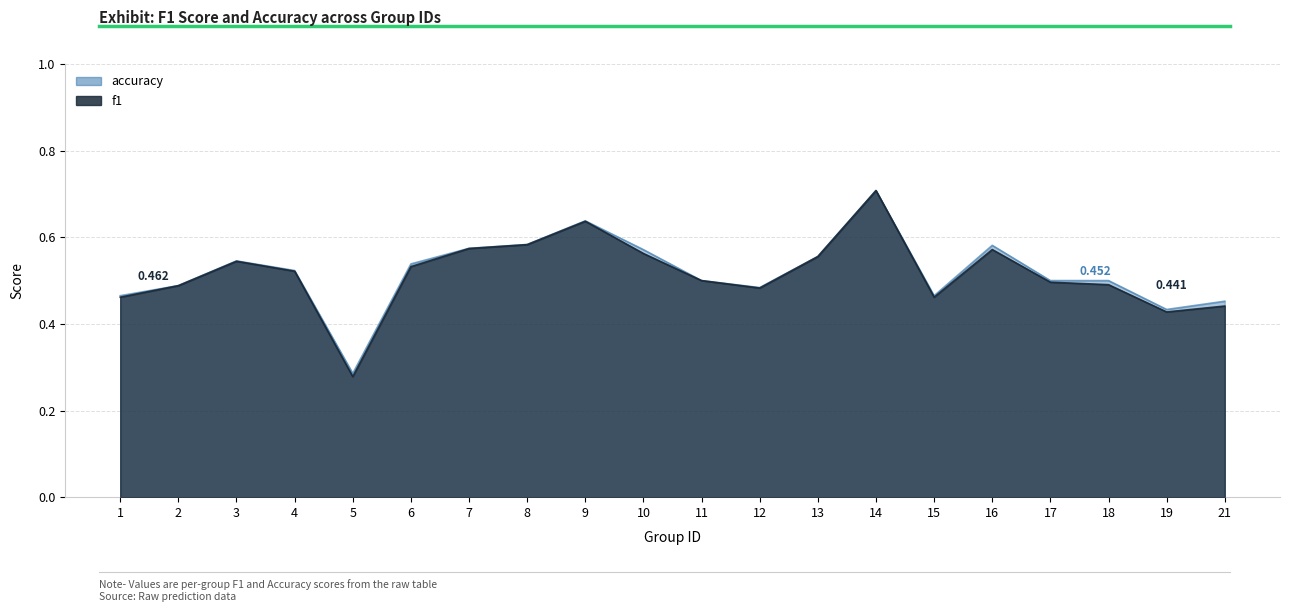

How many lines are shown in the chart?

2